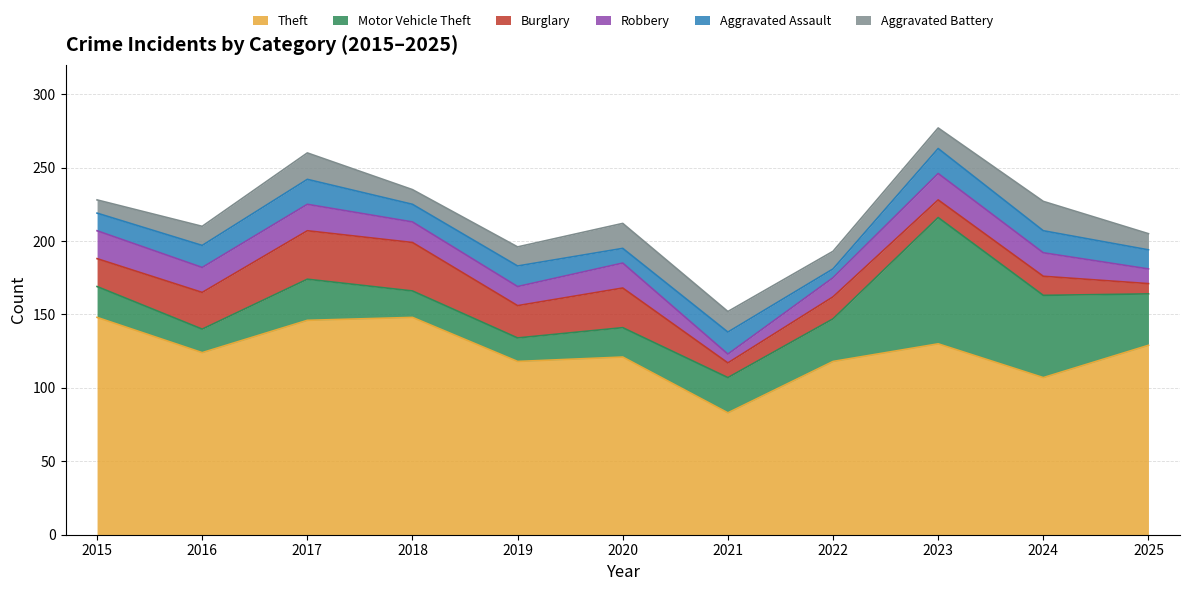

Between 2017 and 2023, which series saw the biggest shift?

Motor Vehicle Theft